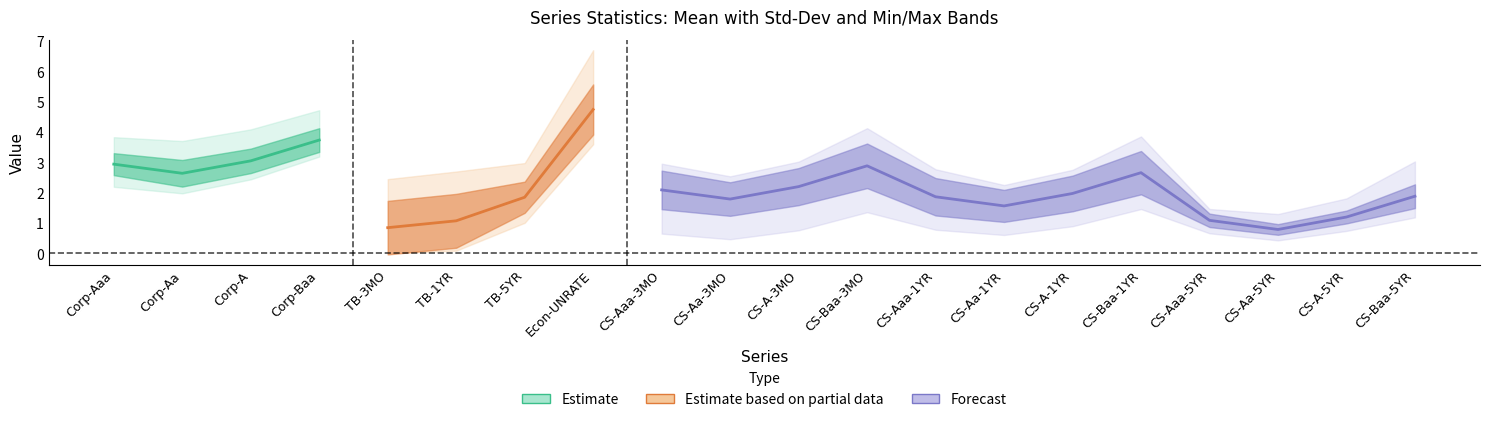

What is the difference between the maximum and minimum values in the min series?

3.6